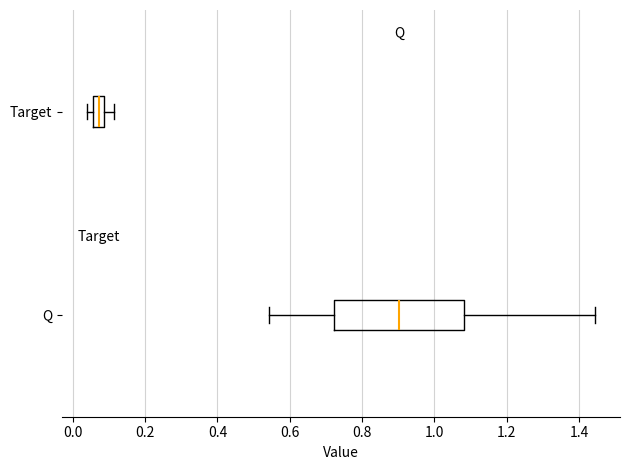

Where is the left edge of the box for Target on the x-axis? The values are not printed on the chart, so give them approximately, as read against the axis.

0.06